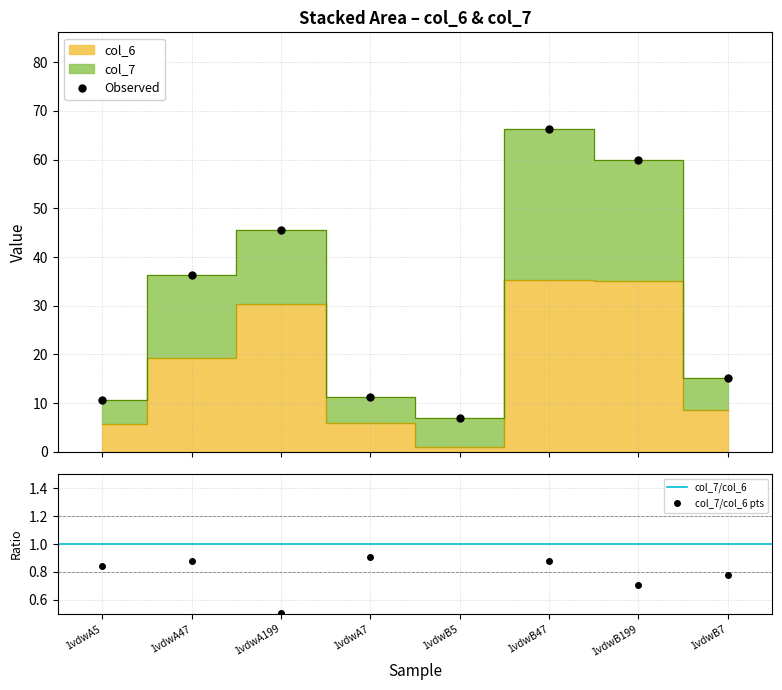

List the labels in order of value, largest first.

1vdwB47, 1vdwB199, 1vdwA199, 1vdwA47, 1vdwB7, 1vdwA7, 1vdwA5, 1vdwB5